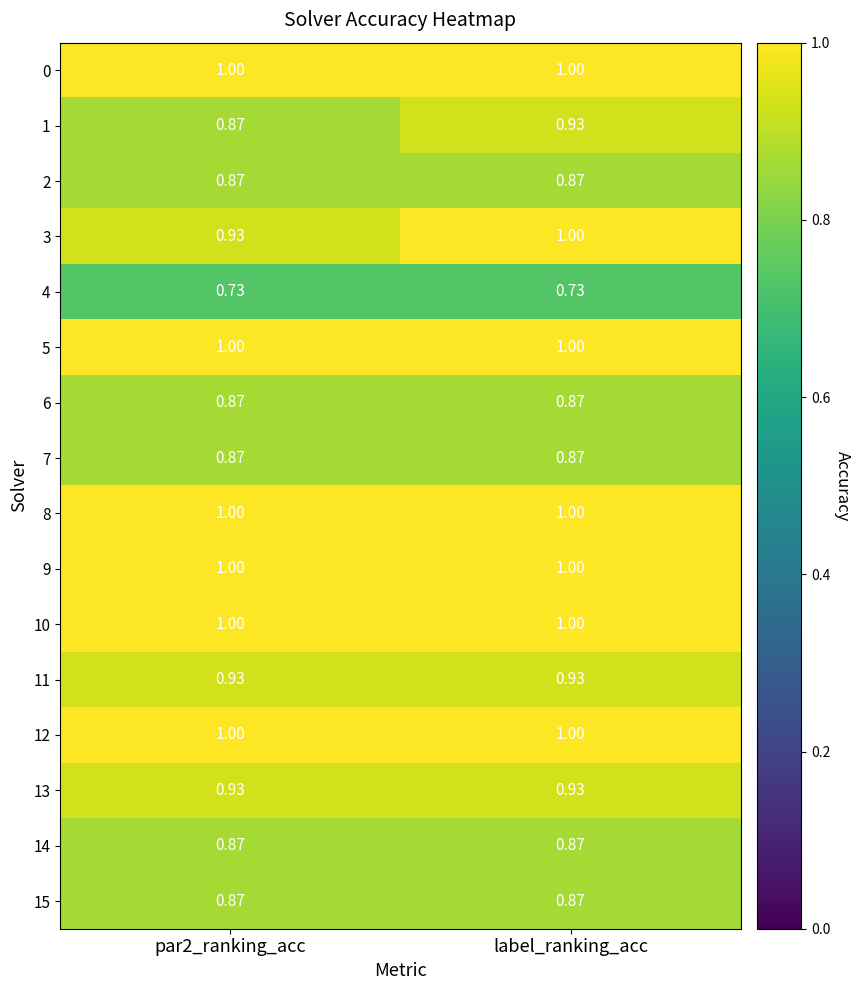

Is the value of 2 at label_ranking_acc greater than the value of 12 at par2_ranking_acc?

No